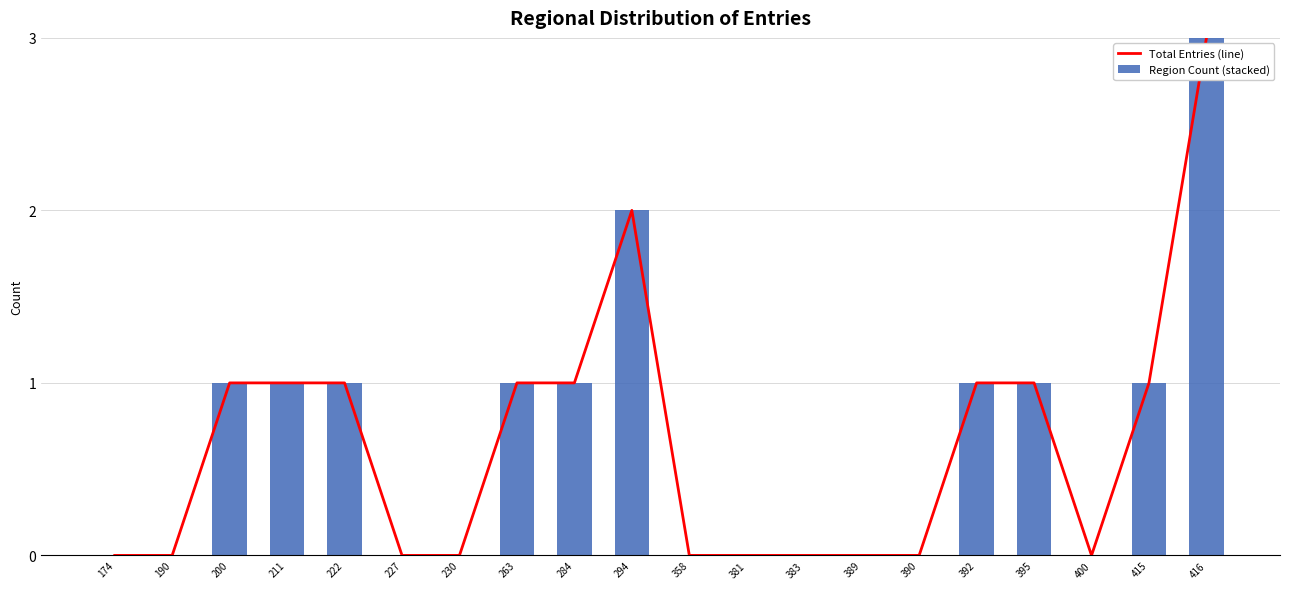

At which category does the chart reach its minimum across all series?

174